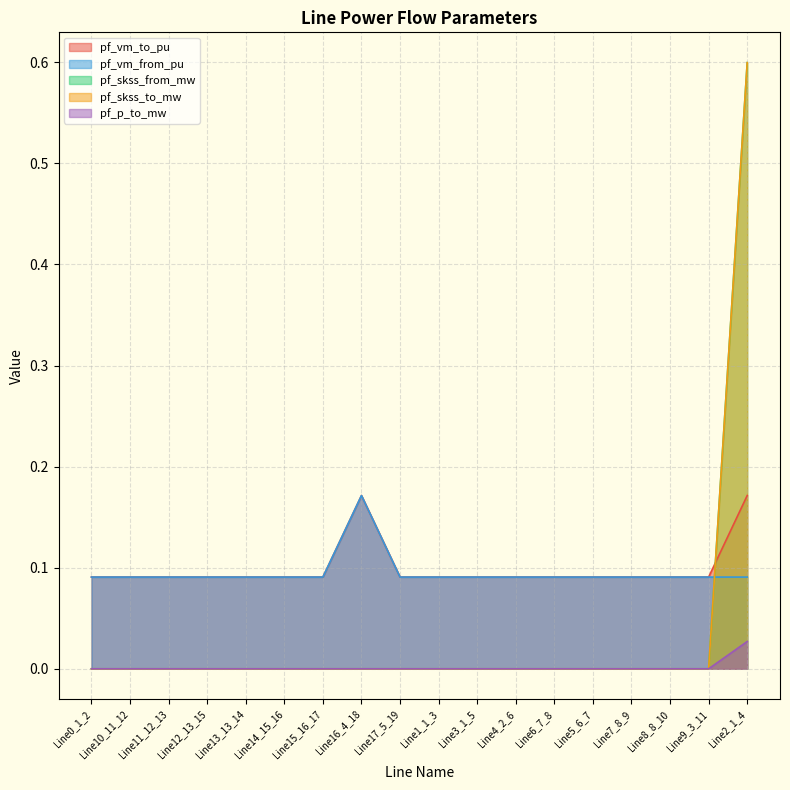

Reading left to right, transcribe all the data shown in this chart.

pf_vm_to_pu: Line0_1_2=0.1	Line10_11_12=0.1	Line11_12_13=0.1	Line12_13_15=0.1	Line13_13_14=0.1	Line14_15_16=0.1	Line15_16_17=0.1	Line16_4_18=0.2	Line17_5_19=0.1	Line1_1_3=0.1	Line2_1_4=0.2	Line3_1_5=0.1	Line4_2_6=0.1	Line5_6_7=0.1	Line6_7_8=0.1	Line7_8_9=0.1	Line8_8_10=0.1	Line9_3_11=0.1
pf_vm_from_pu: Line0_1_2=0.1	Line10_11_12=0.1	Line11_12_13=0.1	Line12_13_15=0.1	Line13_13_14=0.1	Line14_15_16=0.1	Line15_16_17=0.1	Line16_4_18=0.2	Line17_5_19=0.1	Line1_1_3=0.1	Line2_1_4=0.1	Line3_1_5=0.1	Line4_2_6=0.1	Line5_6_7=0.1	Line6_7_8=0.1	Line7_8_9=0.1	Line8_8_10=0.1	Line9_3_11=0.1
pf_skss_from_mw: Line0_1_2=0.0	Line10_11_12=0.0	Line11_12_13=0.0	Line12_13_15=0.0	Line13_13_14=0.0	Line14_15_16=0.0	Line15_16_17=0.0	Line16_4_18=0.0	Line17_5_19=0.0	Line1_1_3=0.0	Line2_1_4=0.6	Line3_1_5=0.0	Line4_2_6=0.0	Line5_6_7=0.0	Line6_7_8=0.0	Line7_8_9=0.0	Line8_8_10=0.0	Line9_3_11=0.0
pf_skss_to_mw: Line0_1_2=0.0	Line10_11_12=0.0	Line11_12_13=0.0	Line12_13_15=0.0	Line13_13_14=0.0	Line14_15_16=0.0	Line15_16_17=0.0	Line16_4_18=0.0	Line17_5_19=0.0	Line1_1_3=0.0	Line2_1_4=0.6	Line3_1_5=0.0	Line4_2_6=0.0	Line5_6_7=0.0	Line6_7_8=0.0	Line7_8_9=0.0	Line8_8_10=0.0	Line9_3_11=0.0
pf_p_to_mw: Line0_1_2=0.0	Line10_11_12=0.0	Line11_12_13=0.0	Line12_13_15=0.0	Line13_13_14=0.0	Line14_15_16=0.0	Line15_16_17=0.0	Line16_4_18=0.0	Line17_5_19=0.0	Line1_1_3=0.0	Line2_1_4=0.0	Line3_1_5=0.0	Line4_2_6=0.0	Line5_6_7=0.0	Line6_7_8=0.0	Line7_8_9=0.0	Line8_8_10=0.0	Line9_3_11=0.0